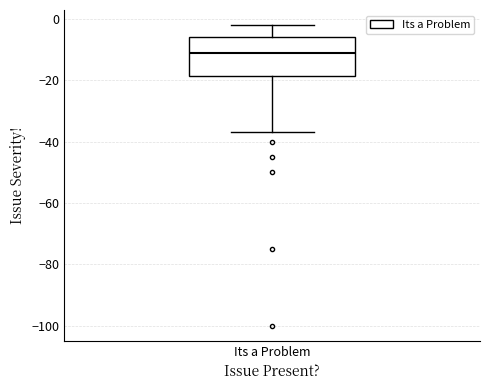

Transcribe this box plot: give where the median line is, the range the box spans, and where the two whiskers end, as read against the y-axis. The values are not printed on the chart, so give them approximately, as read against the axis.

median -10, box -18 to -6, whiskers -36 to -2